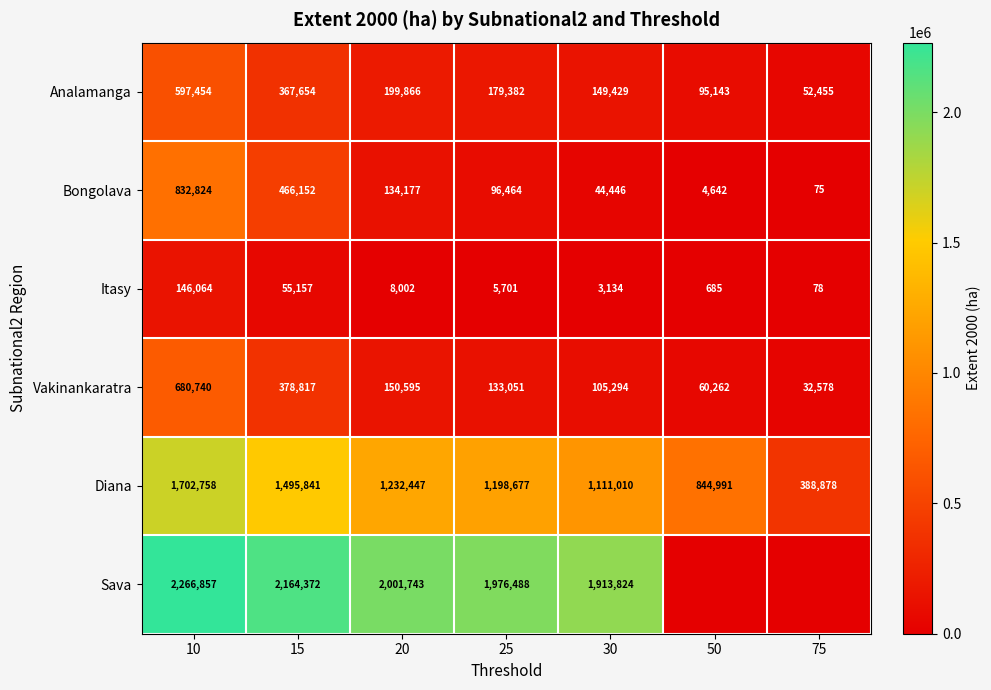

What is the difference between the second highest and minimum values in the Analamanga series?

315199